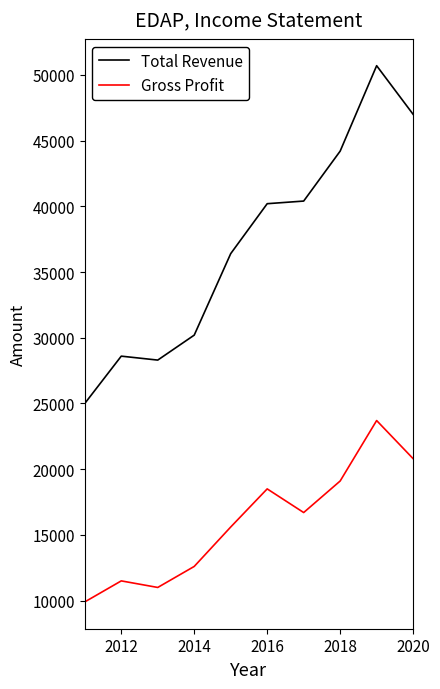

What is the smallest value displayed?

9900